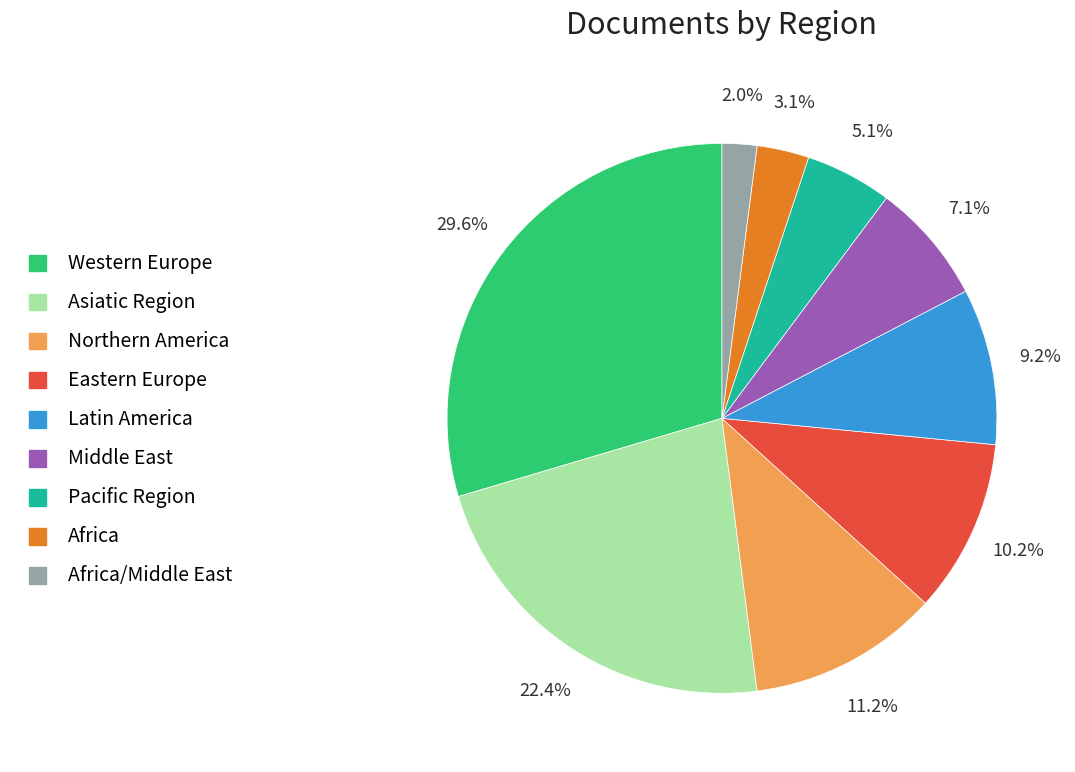

What is the smallest slice in the pie chart?

Africa/Middle East